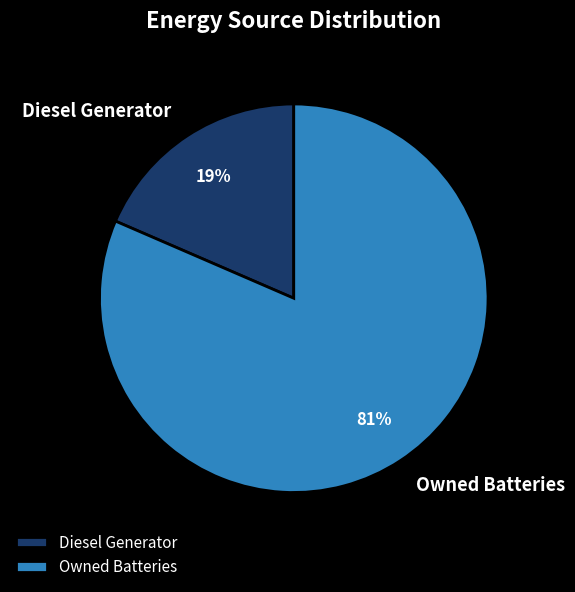

How many segments does this pie chart have?

2